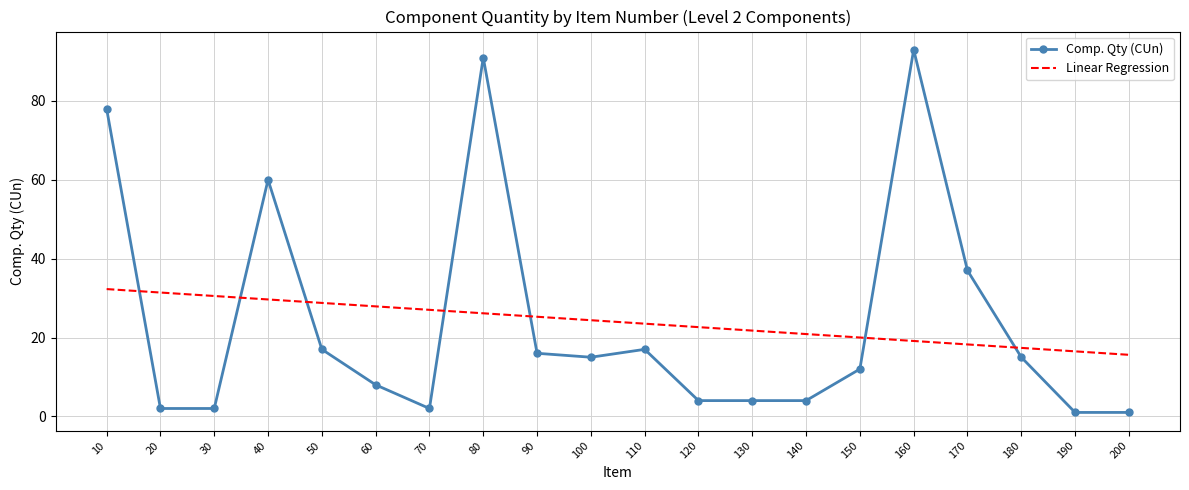

What is the total value across all series at 50?

45.8